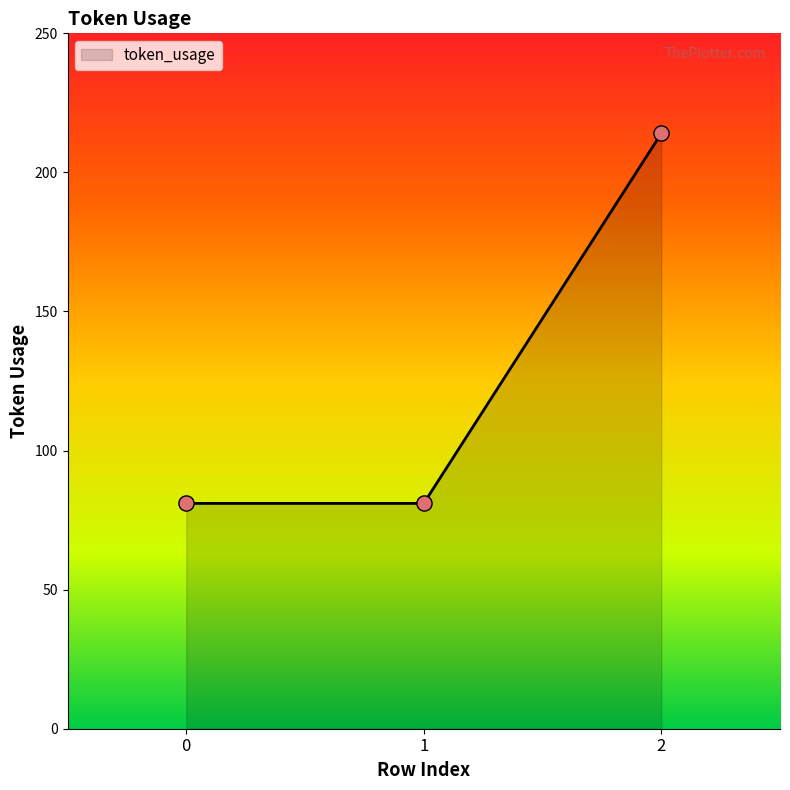

Which has a higher value, 1 or 2?

2